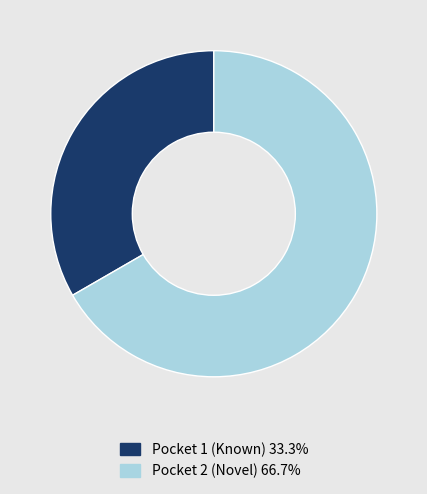

What is the ratio of the value at Pocket 2 (Novel) to the value at Pocket 1 (Known)?

2.0